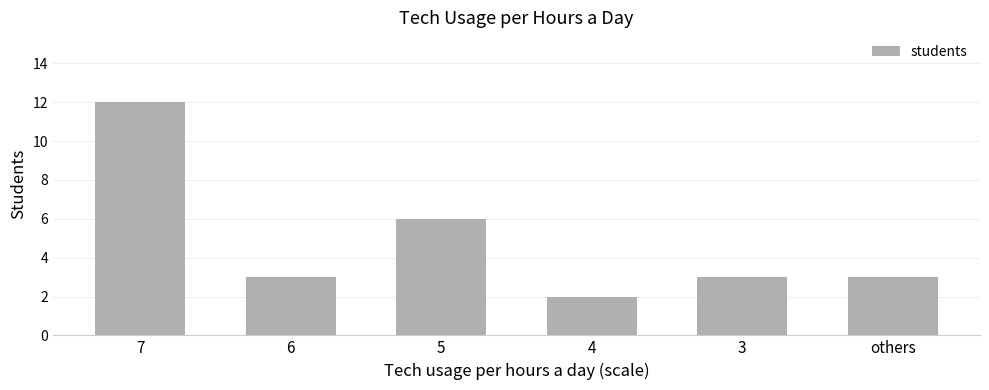

Where does the data first go above 3?

7